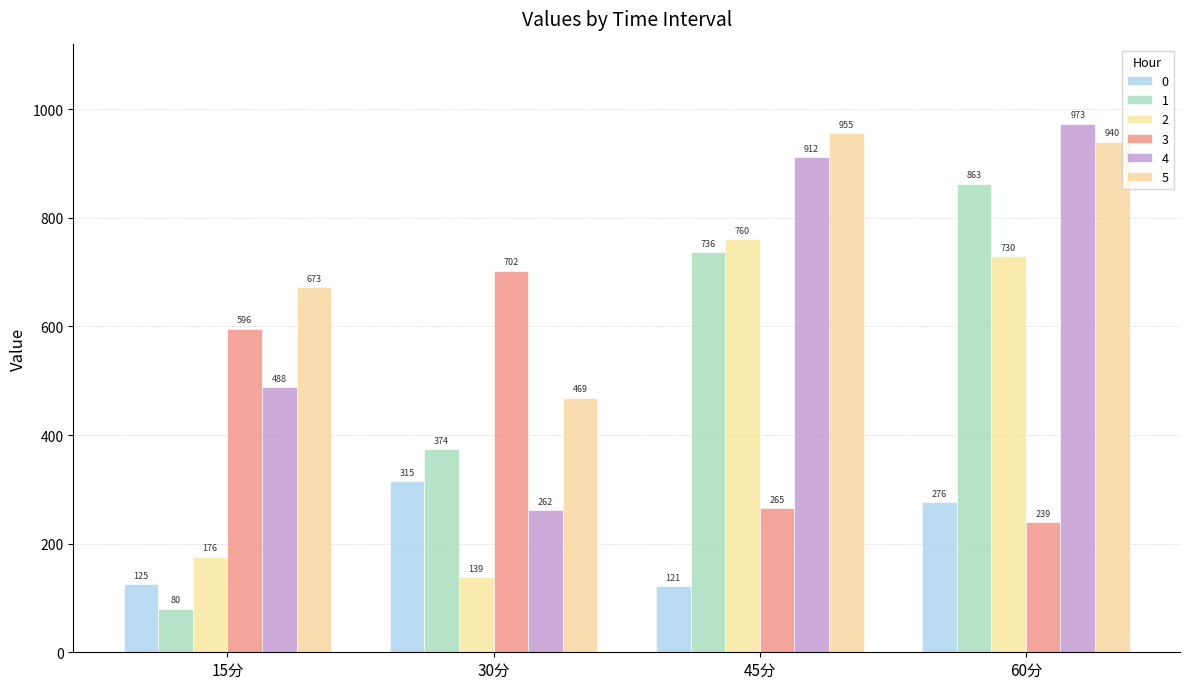

What is the difference between the maximum and second lowest values in the 2 series?

584.3